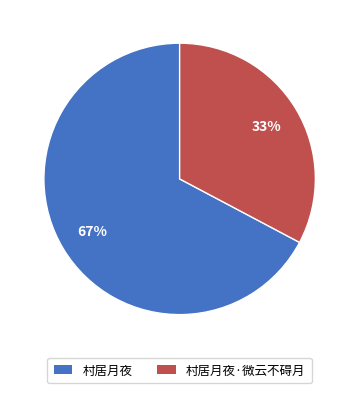

What percentage is the 村居月夜 slice, to the nearest percent?

67%